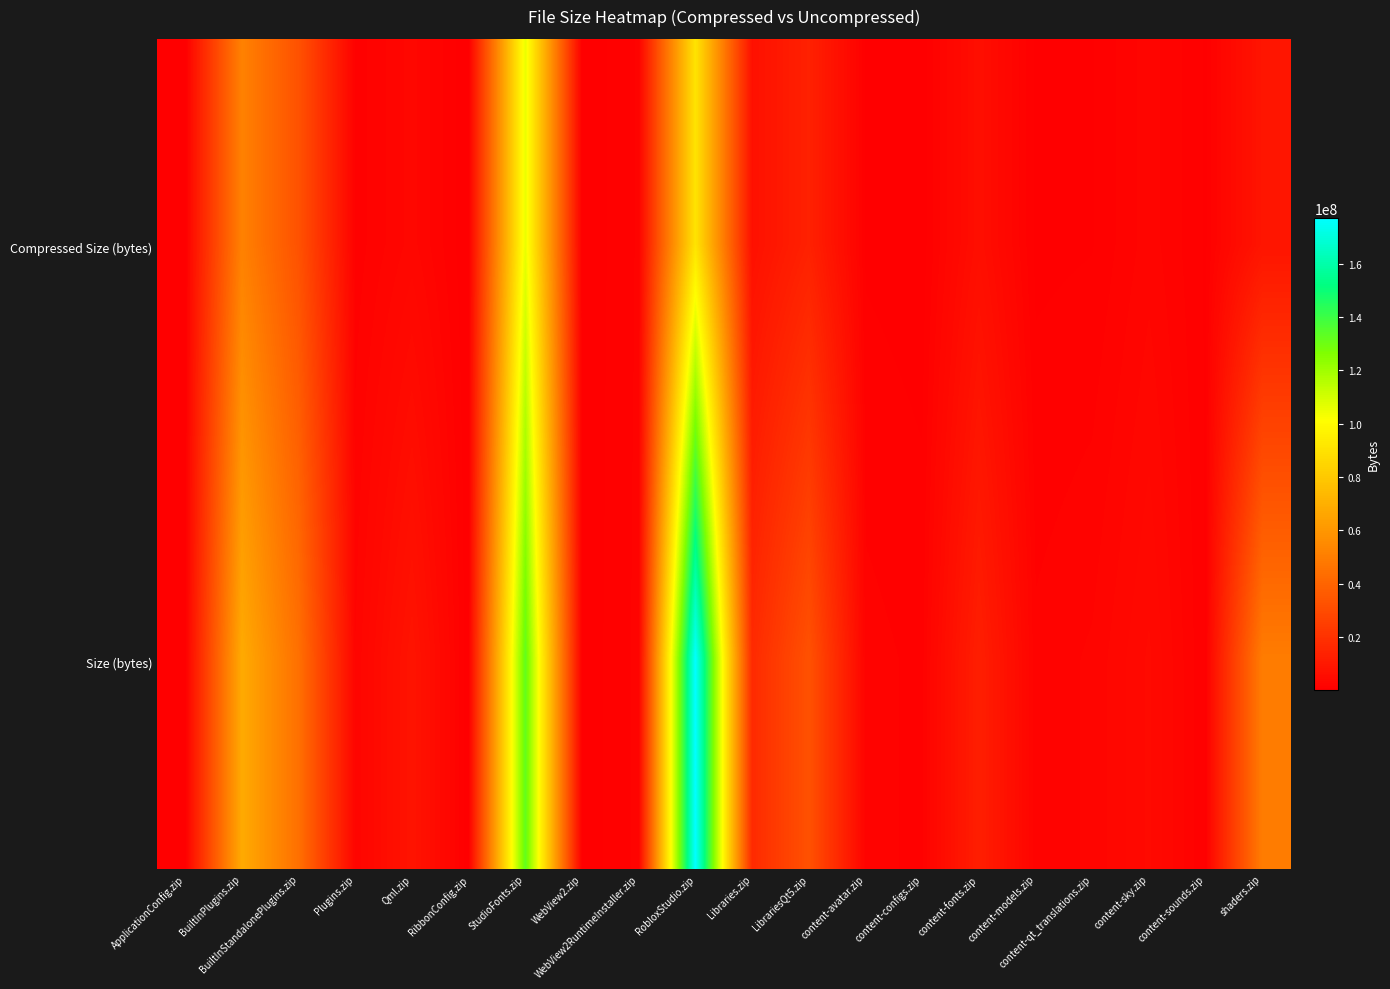

Reading left to right, what are all the values shown in this chart?

Compressed Size (bytes): ApplicationConfig.zip=411	BuiltInPlugins.zip=51473523	BuiltInStandalonePlugins.zip=32566079	Plugins.zip=964224	Qml.zip=3055570	RibbonConfig.zip=7061	StudioFonts.zip=105391316	WebView2.zip=81240	WebView2RuntimeInstaller.zip=1486447	RobloxStudio.zip=90949693	Libraries.zip=6778766	LibrariesQt5.zip=13401878	content-avatar.zip=562201	content-configs.zip=261963	content-fonts.zip=6005683	content-models.zip=491904	content-qt_translations.zip=650142	content-sky.zip=2448711	content-sounds.zip=597244	shaders.zip=8449825
Size (bytes): ApplicationConfig.zip=400	BuiltInPlugins.zip=67905202	BuiltInStandalonePlugins.zip=44537820	Plugins.zip=2137536	Qml.zip=8203065	RibbonConfig.zip=75442	StudioFonts.zip=132630629	WebView2.zip=158648	WebView2RuntimeInstaller.zip=1589080	RobloxStudio.zip=177274571	Libraries.zip=17040216	LibrariesQt5.zip=32420112	content-avatar.zip=1699119	content-configs.zip=1168866	content-fonts.zip=12339768	content-models.zip=1569768	content-qt_translations.zip=2218403	content-sky.zip=4304365	content-sounds.zip=627948	shaders.zip=49712345